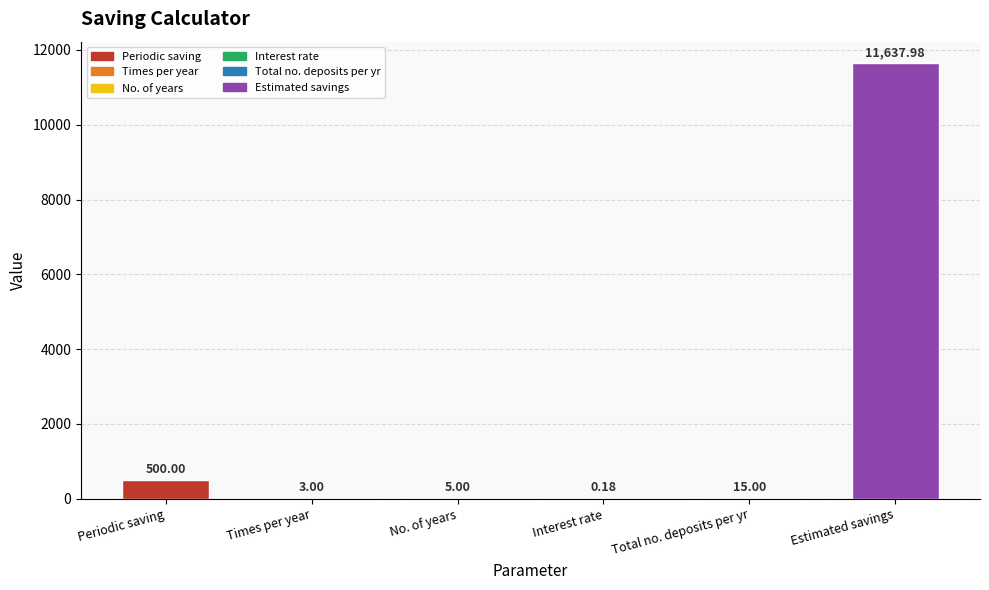

At which label is the value closest to 5819?

Periodic saving